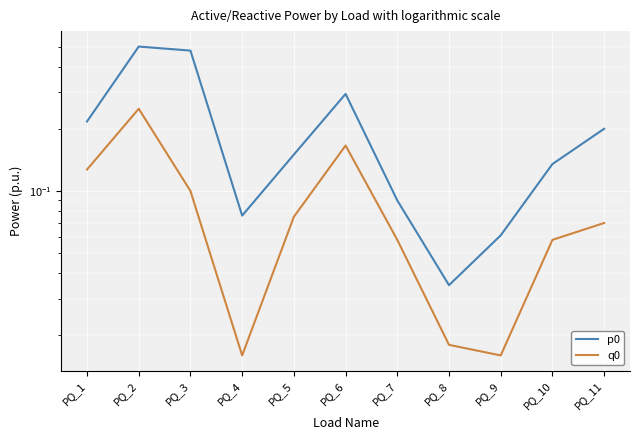

True or false: q0 and p0 cross at least once.

False